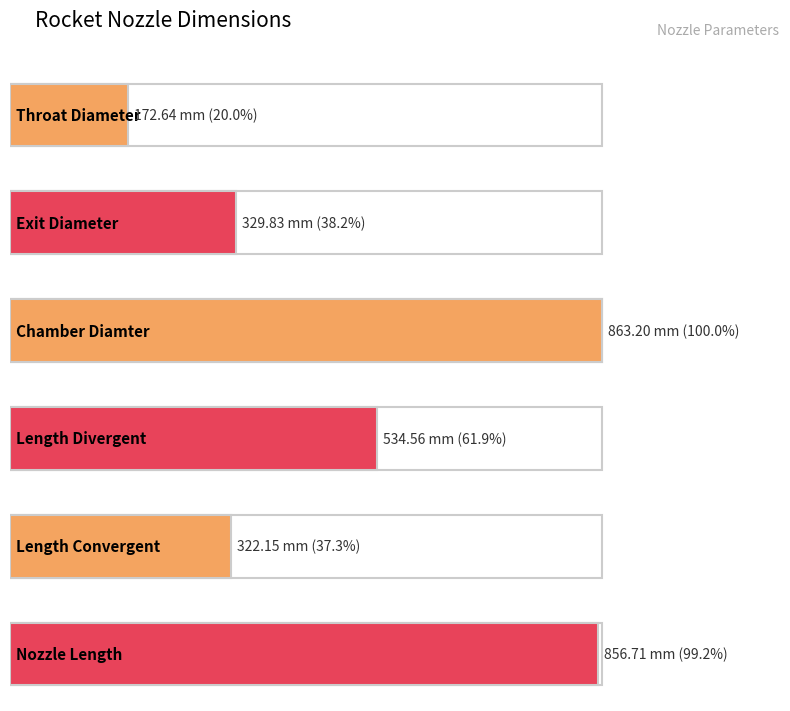

Does the chart contain any negative values?

No